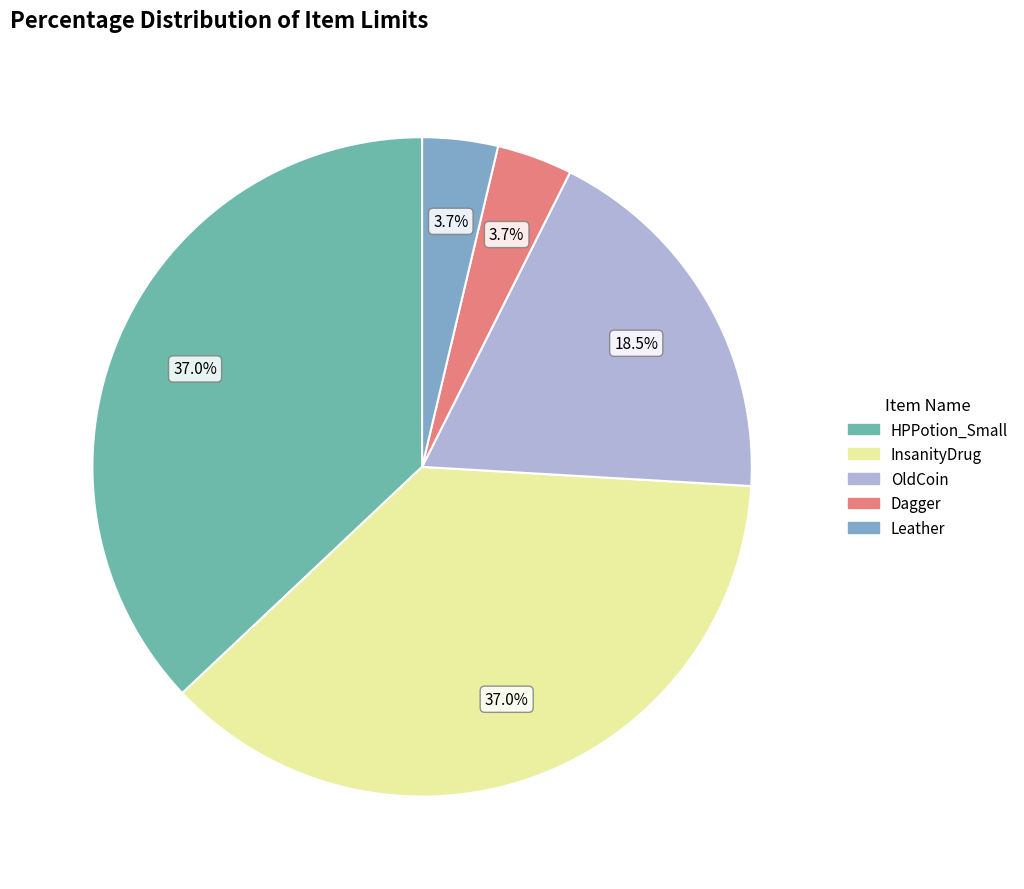

To the nearest percent, what is the average slice percentage?

20%